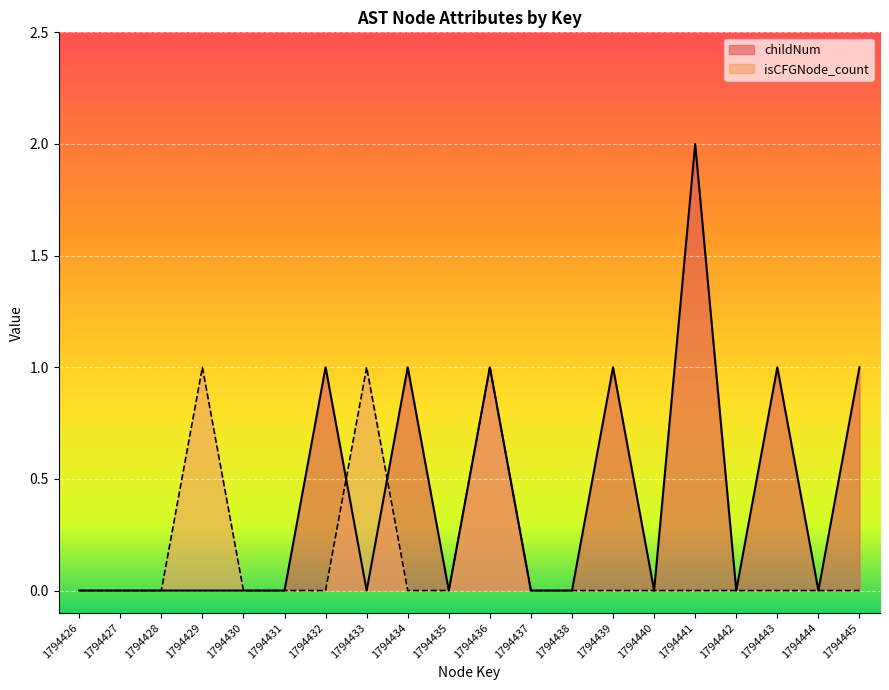

Count the number of data series in this chart.

2